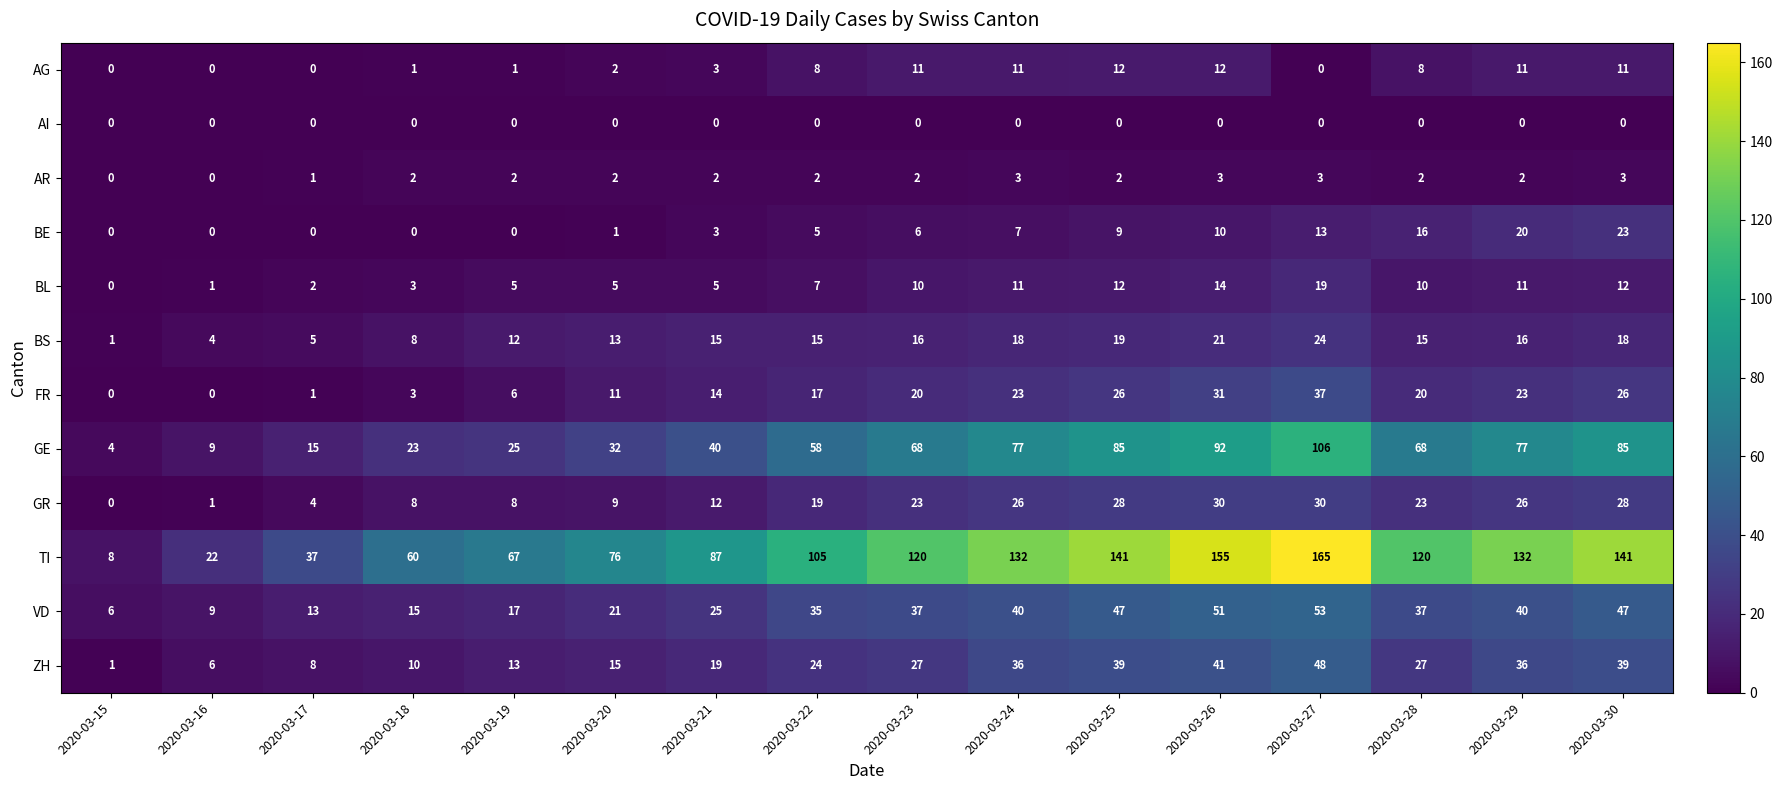

Read the GR value at 2020-03-25, to the nearest 10.

30